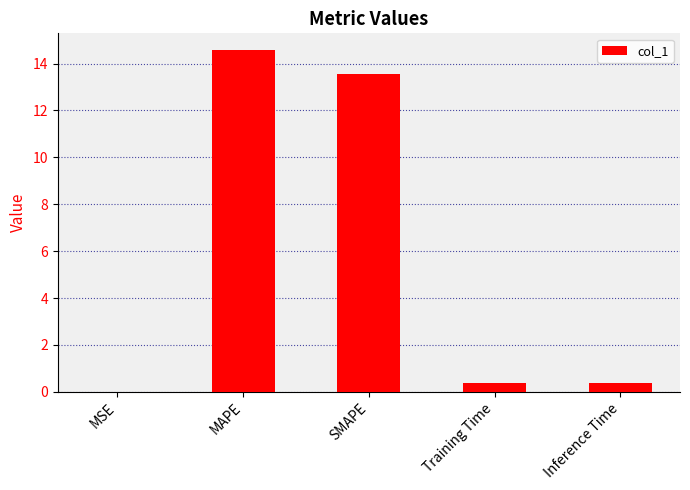

What is the sum of all values?

28.9